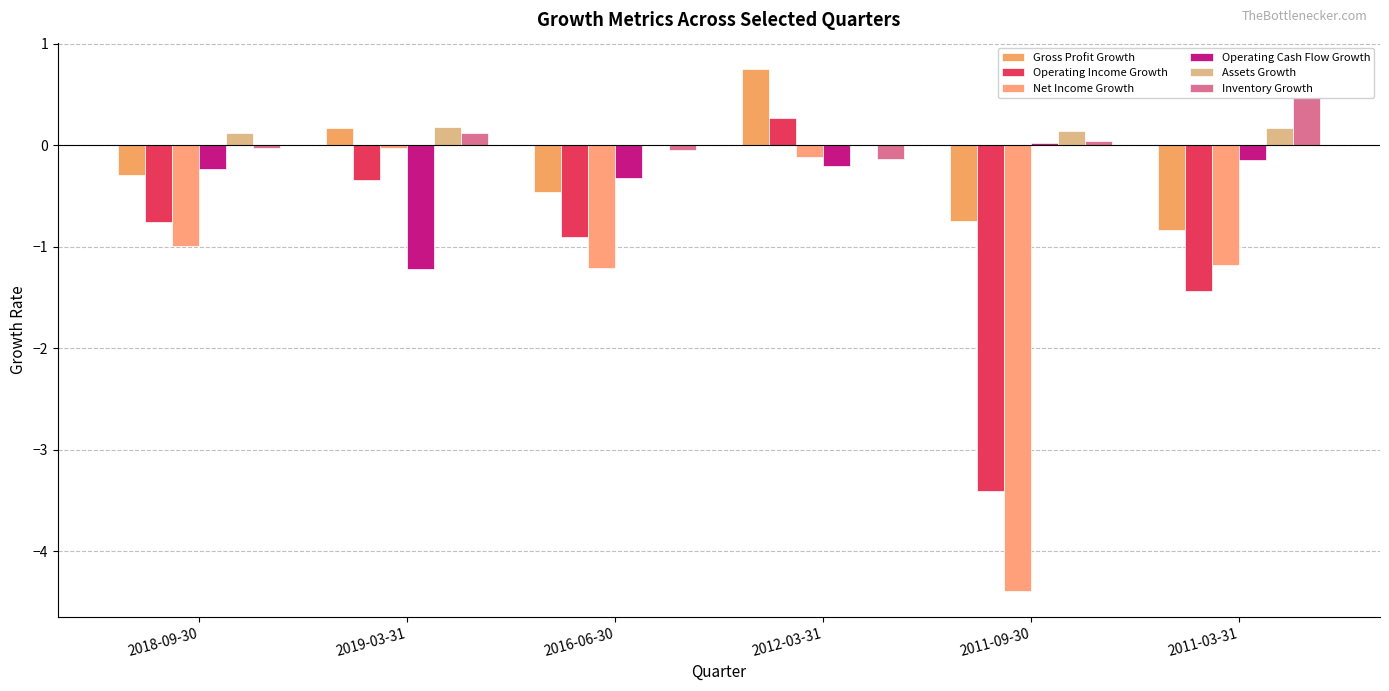

What is the label of the 2nd bar from the left?

2019-03-31